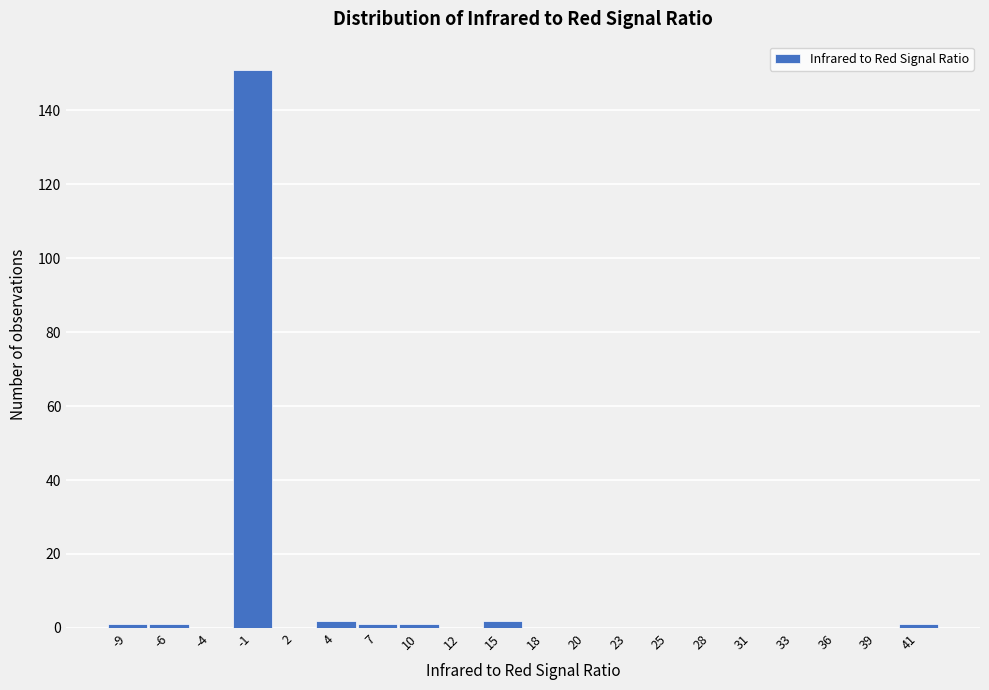

Reading left to right, extract all data points from this chart.

-9=1	-6=1	-4=0	-1=151	2=0	4=2	7=1	10=1	12=0	15=2	18=0	20=0	23=0	25=0	28=0	31=0	33=0	36=0	39=0	41=1